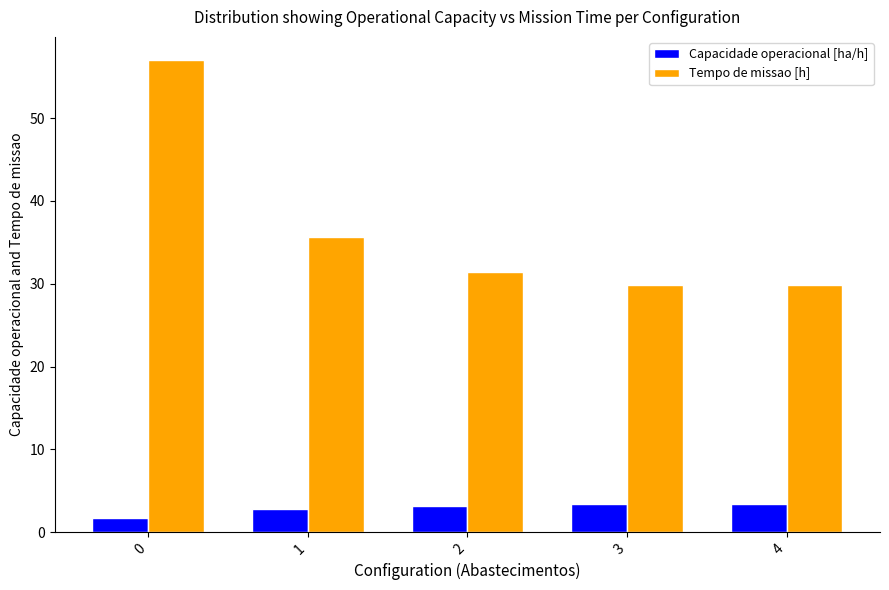

Which series has the largest total across all categories?

Tempo de missao [h]